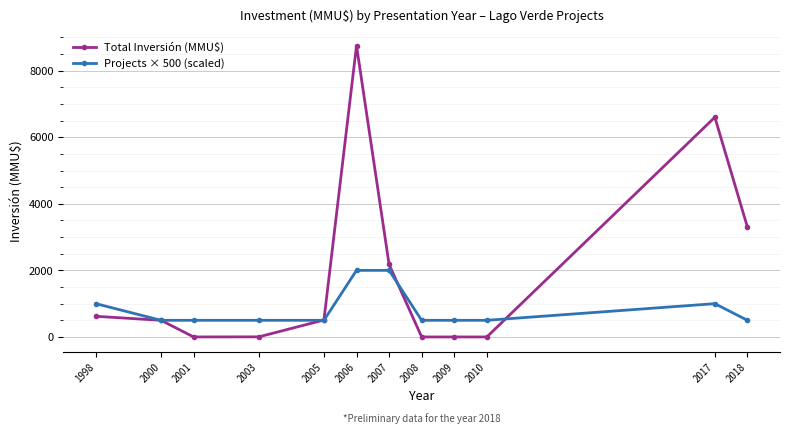

At which category is the sum across all series the highest?

2006